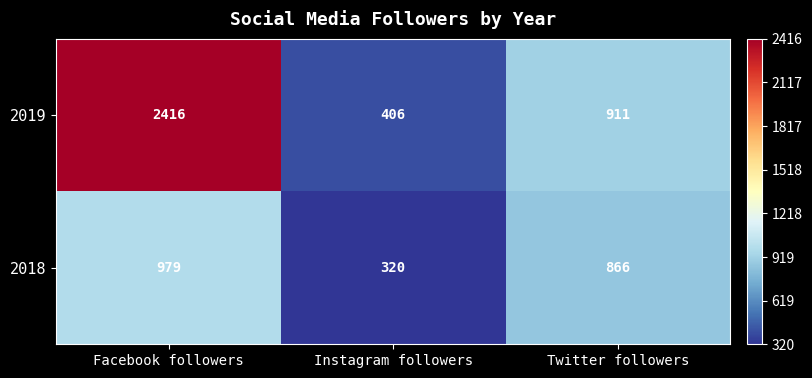

Reading left to right, extract all data points from this chart.

2019: Facebook followers=2416	Instagram followers=406	Twitter followers=911
2018: Facebook followers=979	Instagram followers=320	Twitter followers=866